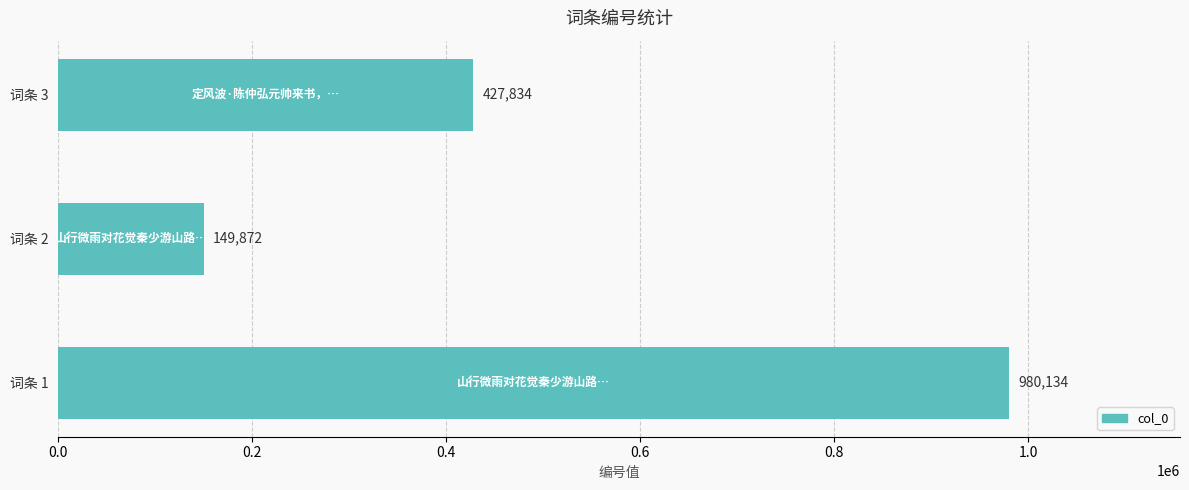

True or false: the data shows 427834 at 词条 3.

True